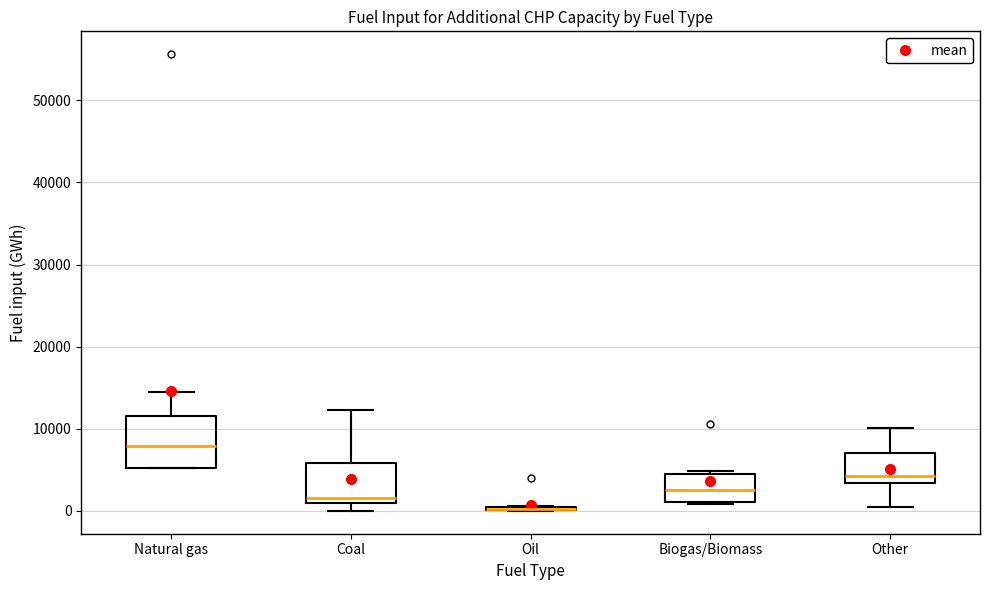

Comparing the boxes themselves (not the whiskers), which one is the tallest?

Natural gas